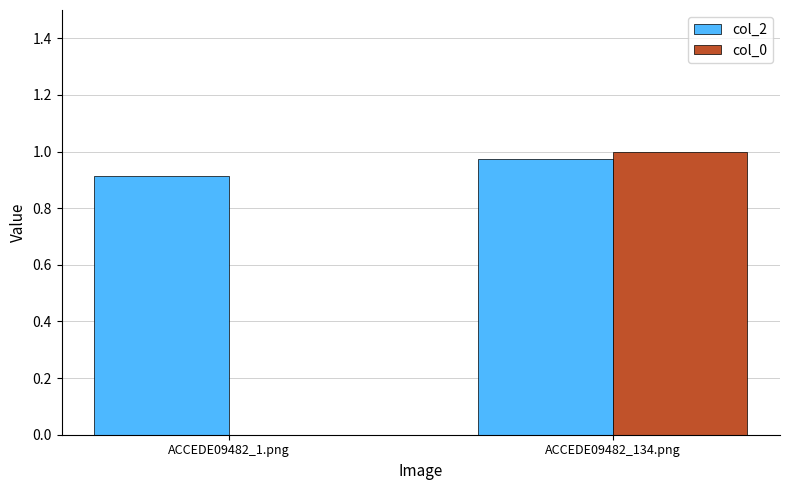

Are the bars horizontal?

No